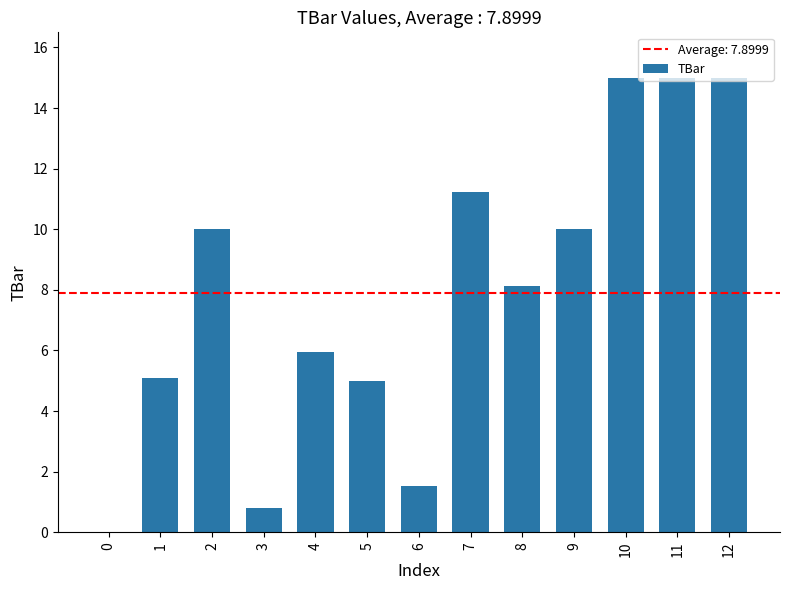

What is the maximum value shown in the chart?

15.0